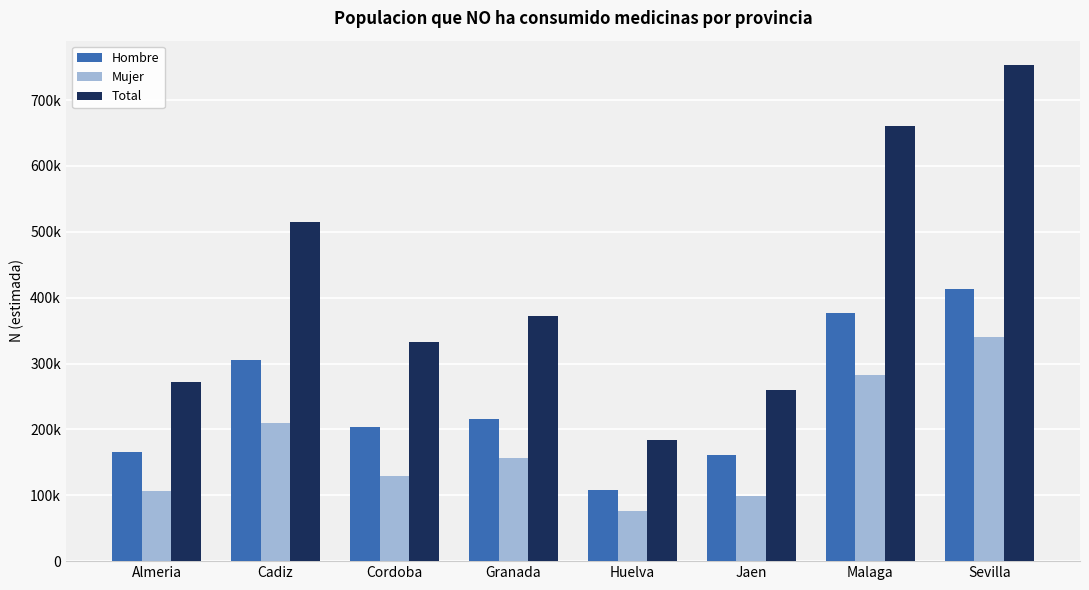

Which category has the highest value across all series?

Sevilla